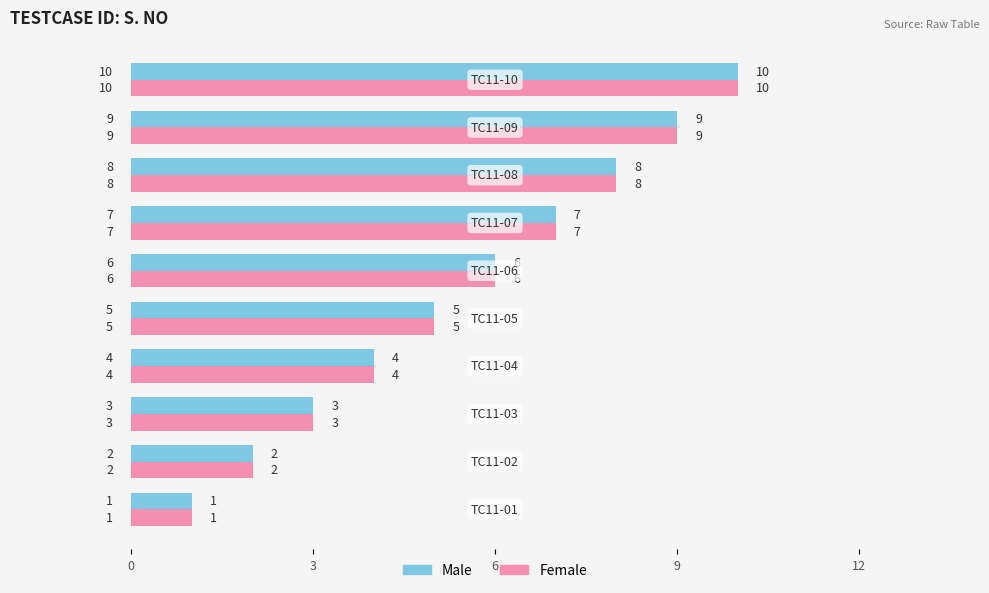

What is the greatest value displayed?

10